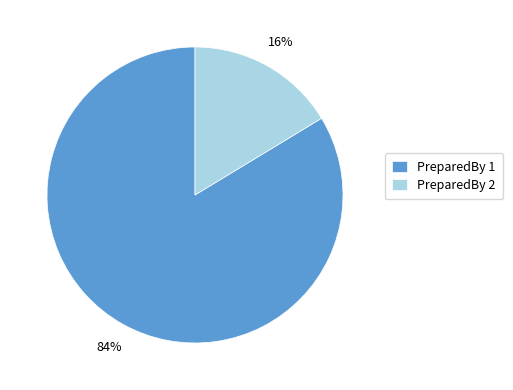

Which has a higher value, PreparedBy 1 or PreparedBy 2?

PreparedBy 1